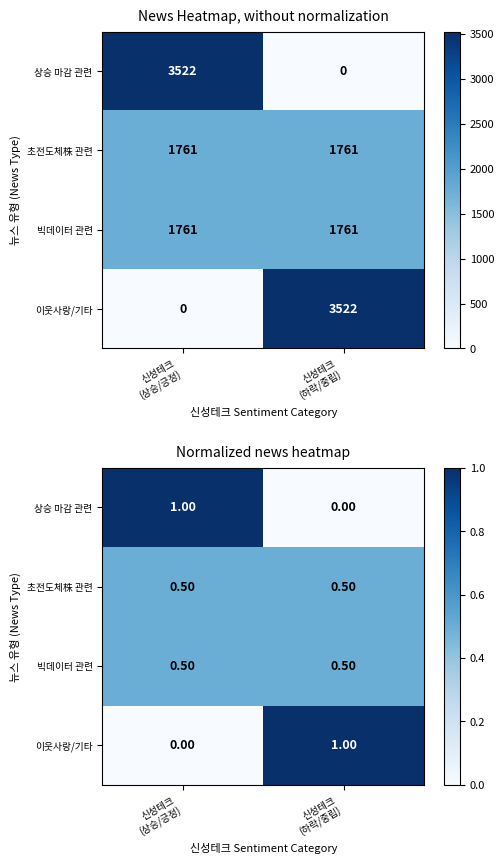

At which category does the chart reach its peak across all series?

신성테크
(상승/긍정)